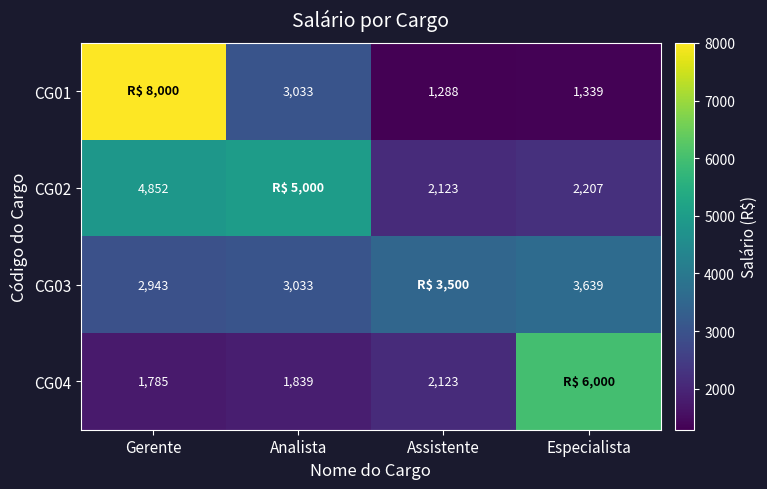

The CG02 series shows 3090 at Assistente. True or false?

False